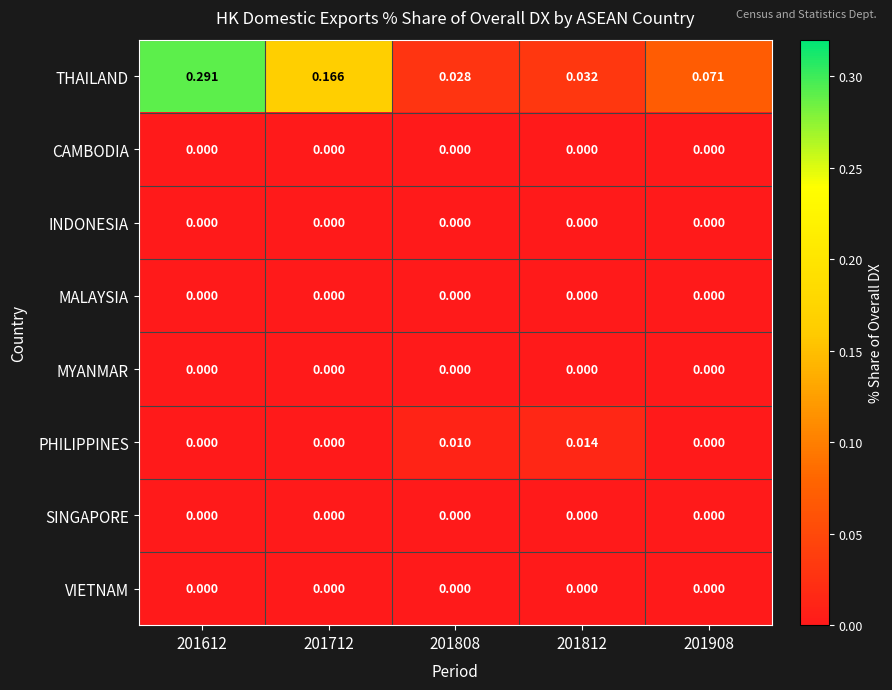

Which series has the widest spread of values?

THAILAND